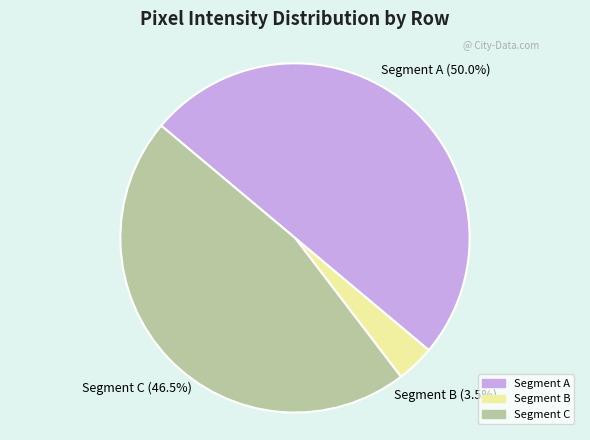

Which slice is the largest?

Segment A